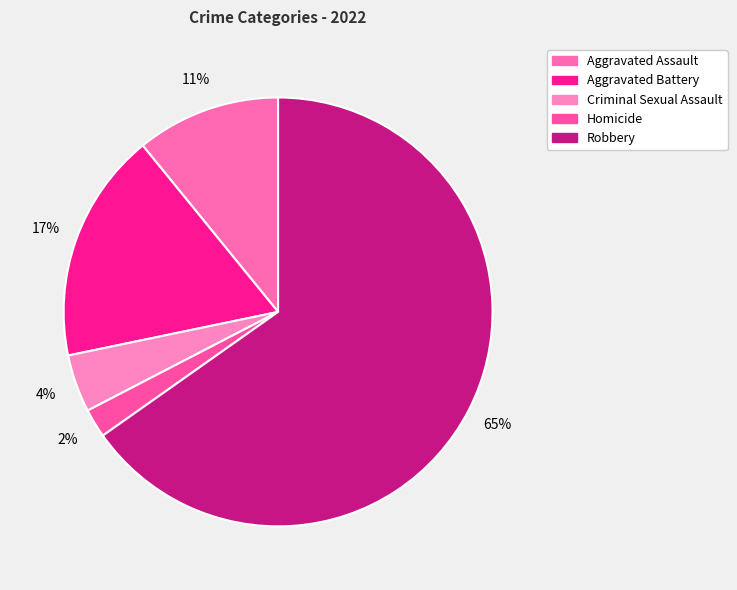

To the nearest percent, what is the difference between the Homicide and Aggravated Battery slice percentages?

15%